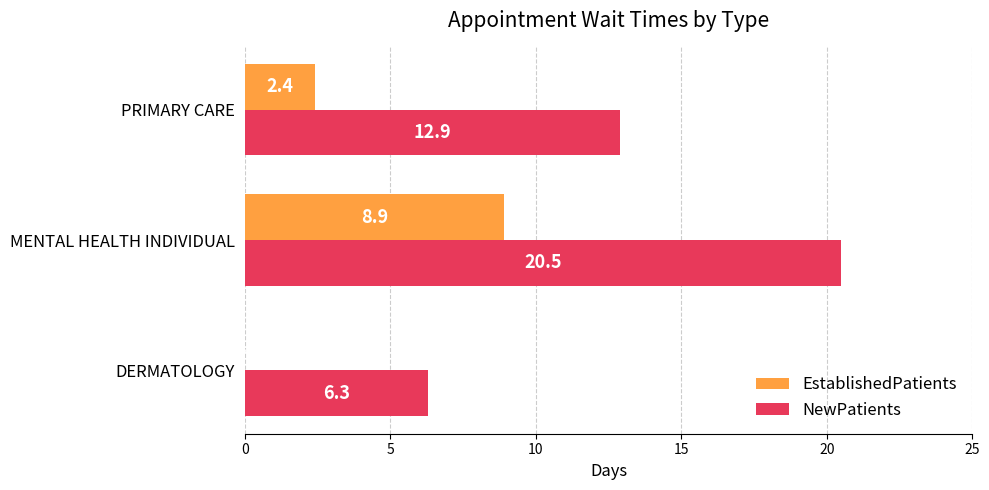

Which label corresponds to the largest value in the chart?

MENTAL HEALTH INDIVIDUAL